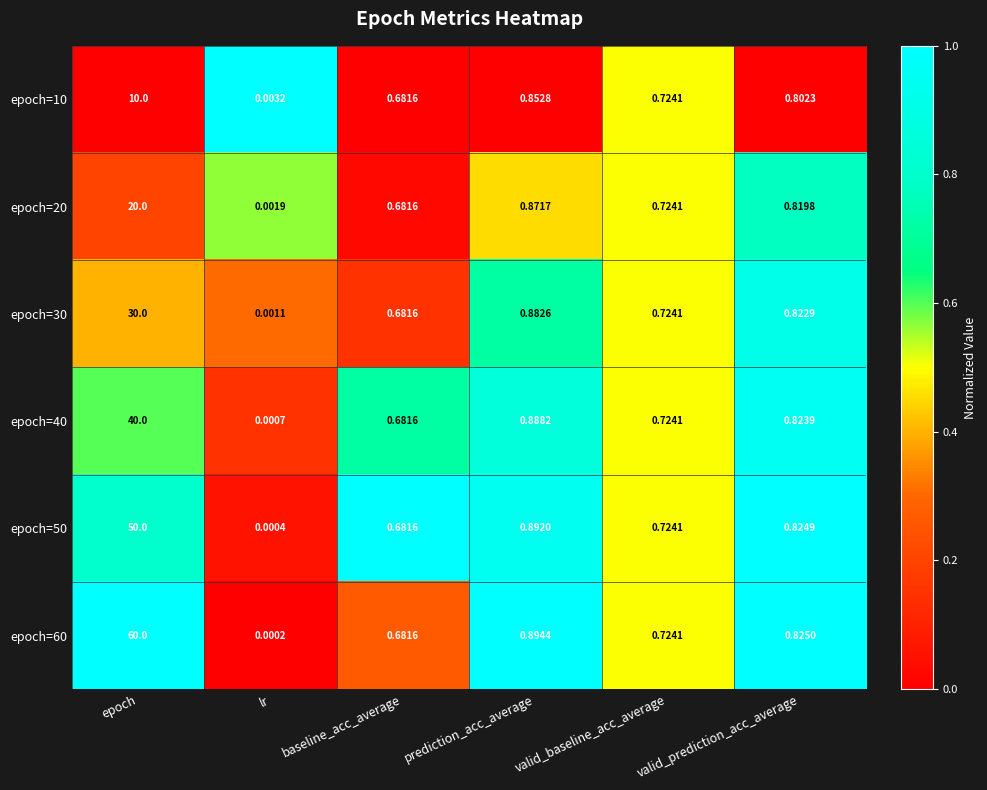

List the labels in order of epoch=10 value, smallest first.

lr, baseline_acc_average, valid_baseline_acc_average, valid_prediction_acc_average, prediction_acc_average, epoch